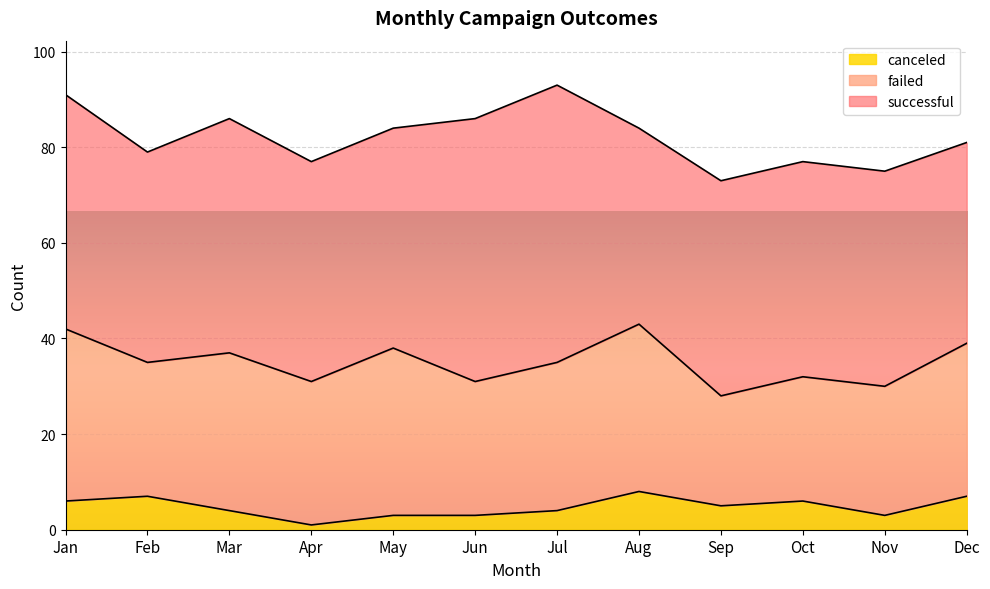

Between Mar and Dec, which series saw the biggest shift?

successful